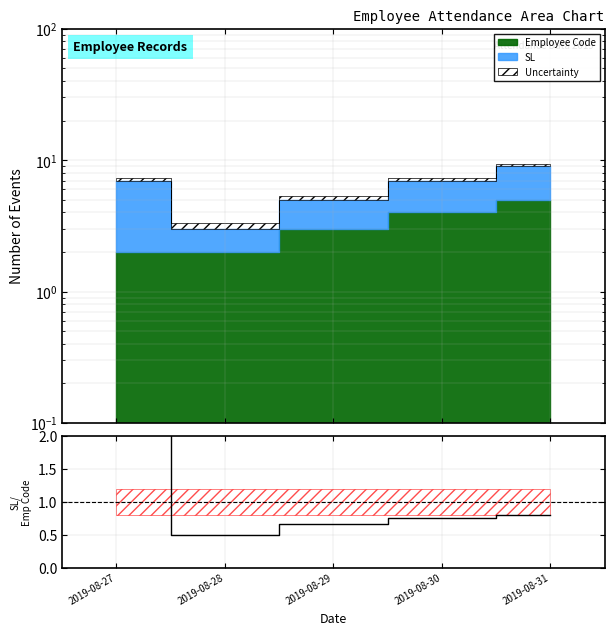

What is the average value?

1.0